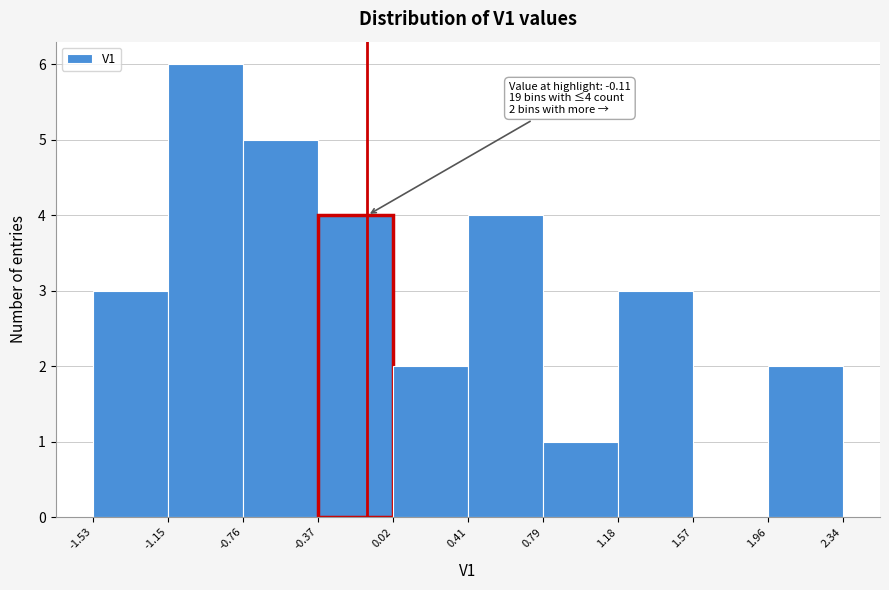

Which range on the x-axis has the tallest bar?

-1.15 to -0.76